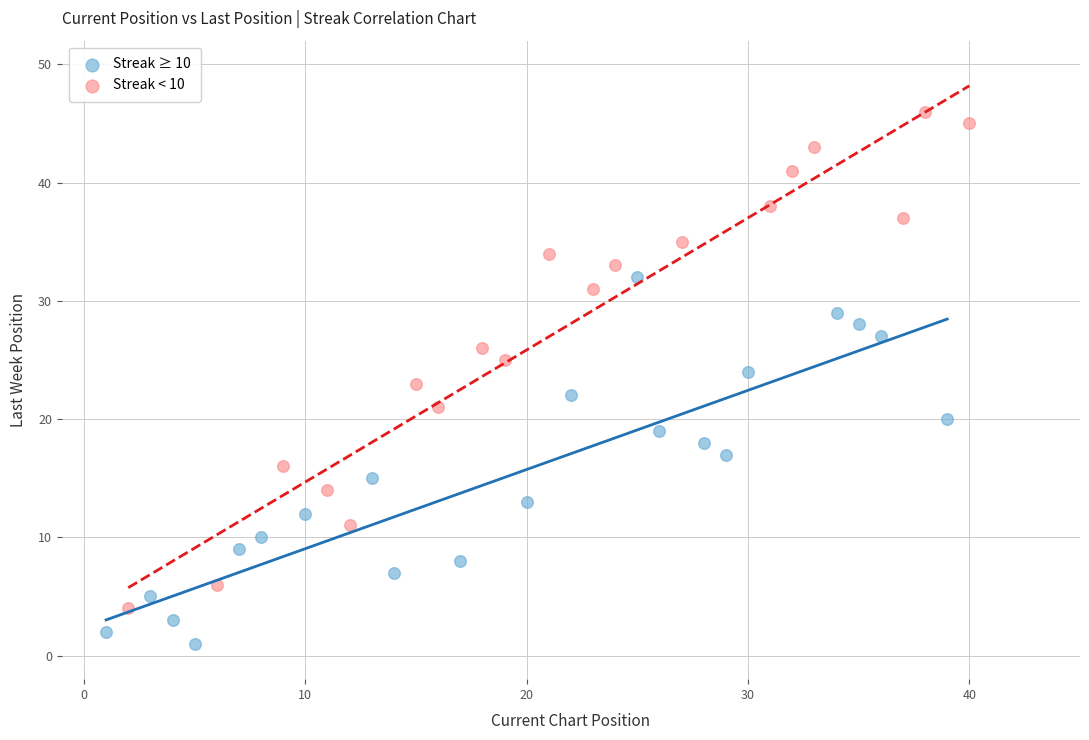

Which series has the largest Y range (max minus min)?

Streak < 10